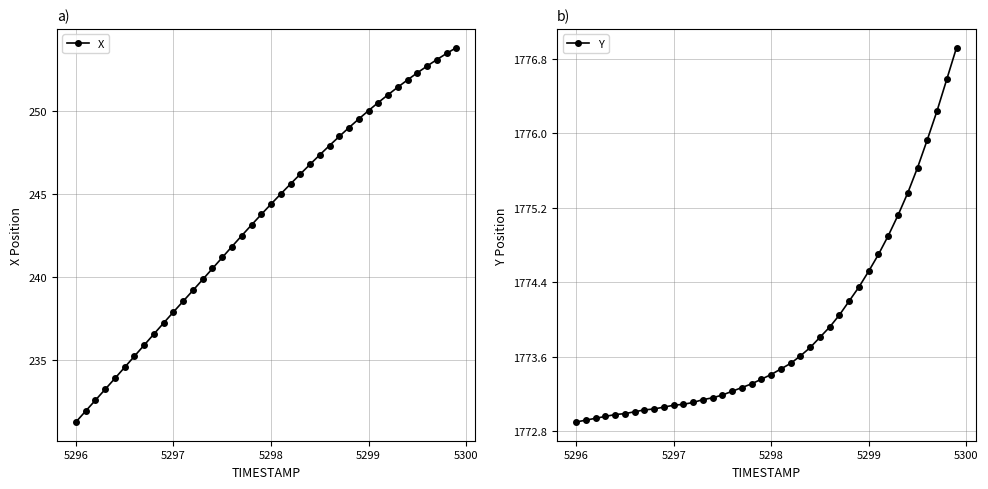

What is the value of the X point at the 2nd from the left?

231.9